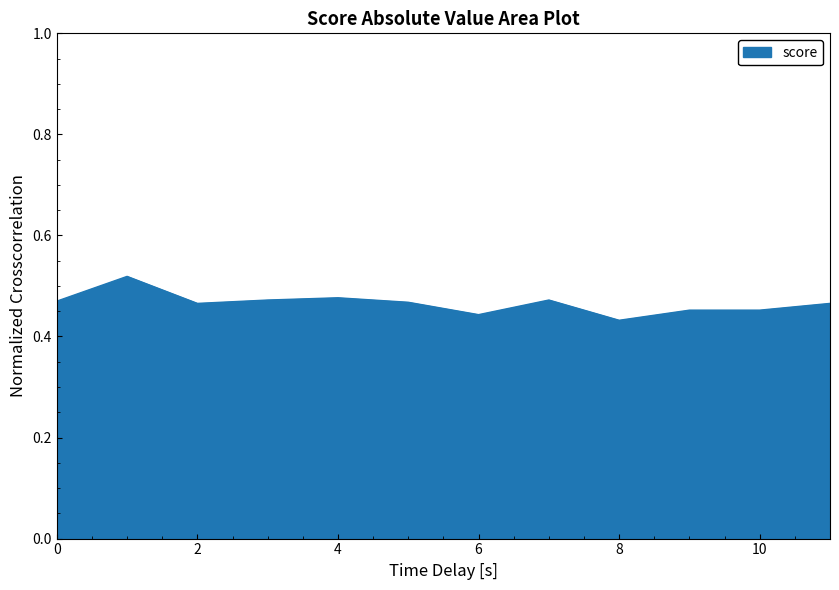

How many values are between 0 and 1?

12